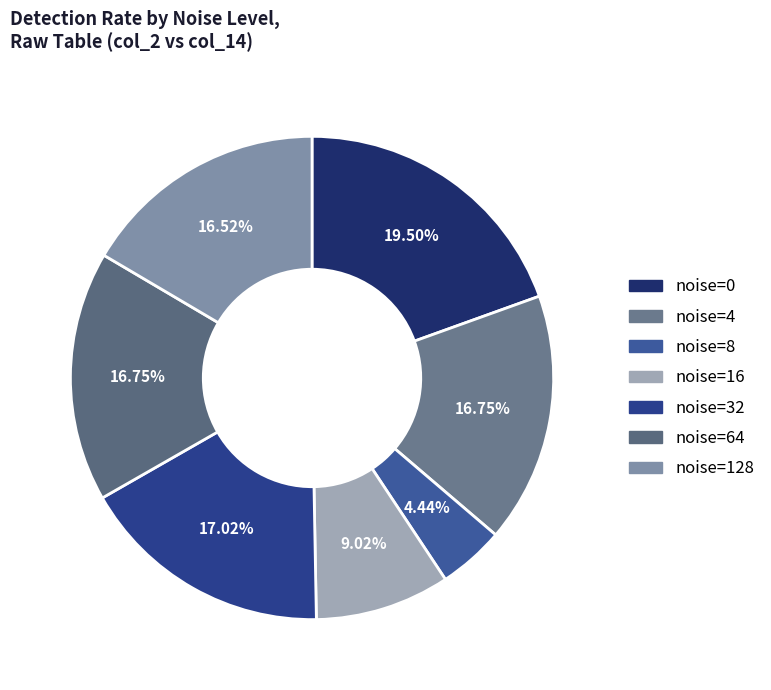

Does any single category account for the majority?

No